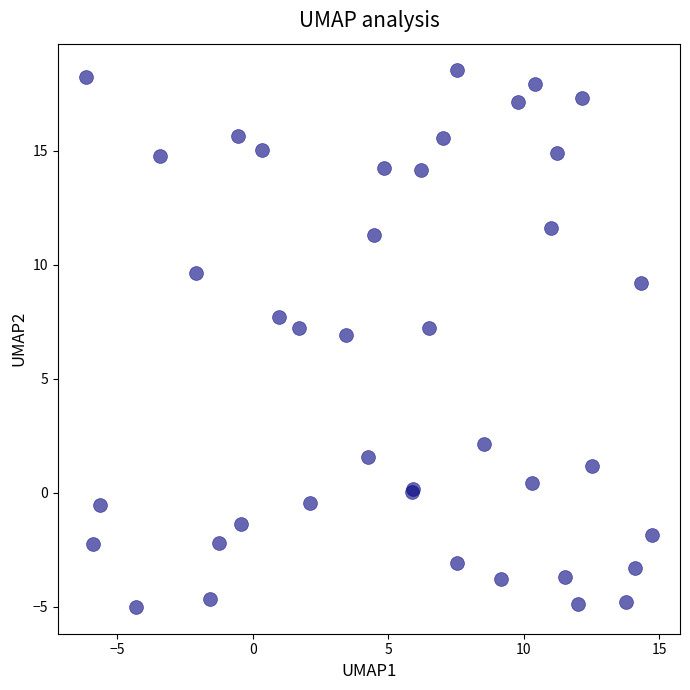

What Y value in the scatter plot is closest to 6?

6.9